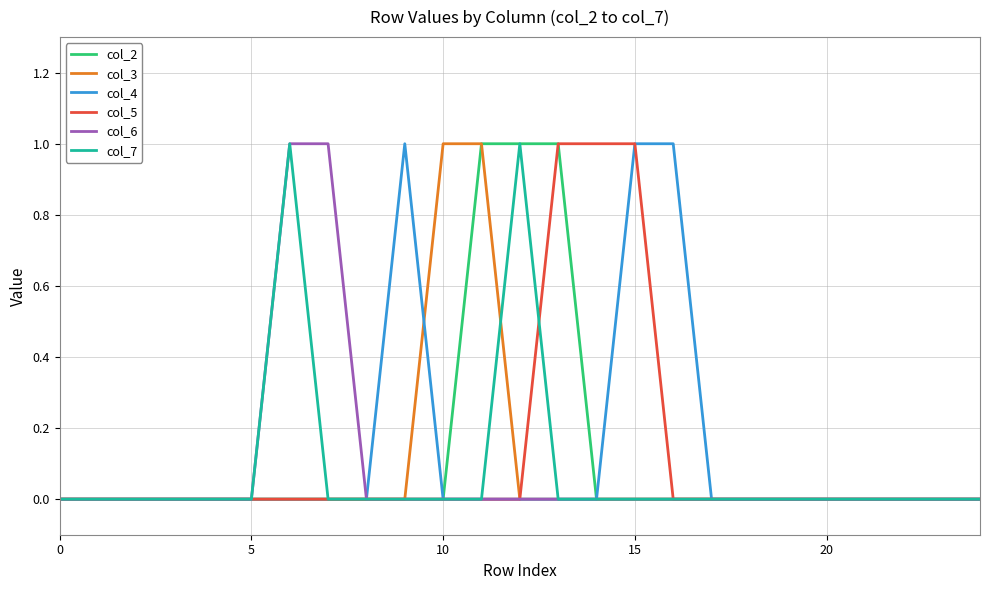

Count the col_2 values in the range 0 to 1.

25